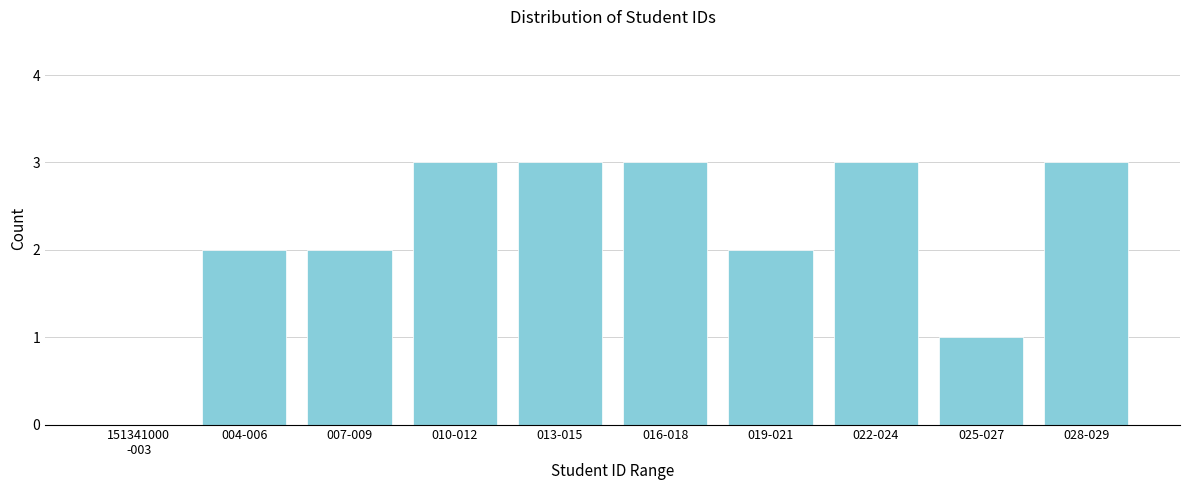

What is the maximum value shown in the chart?

3